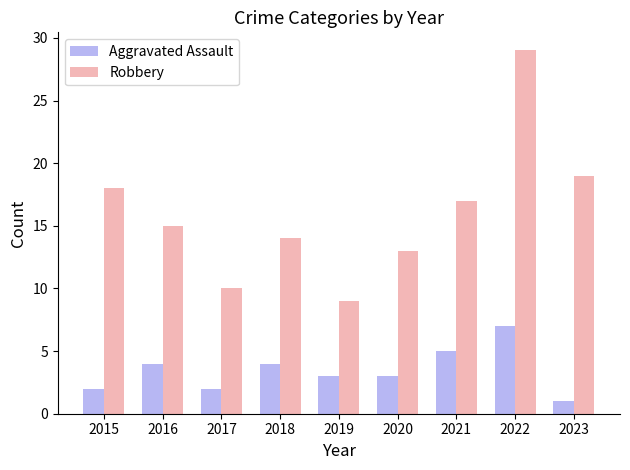

Rank the series at 2023 from highest to lowest value.

Robbery, Aggravated Assault